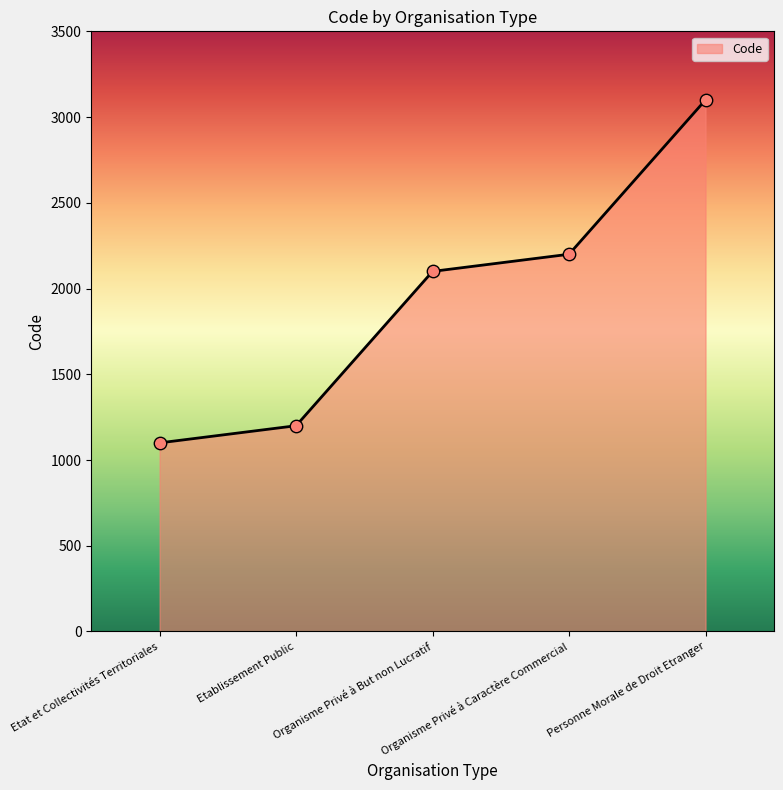

Between Organisme Privé à But non Lucratif and Personne Morale de Droit Etranger, which is larger?

Personne Morale de Droit Etranger